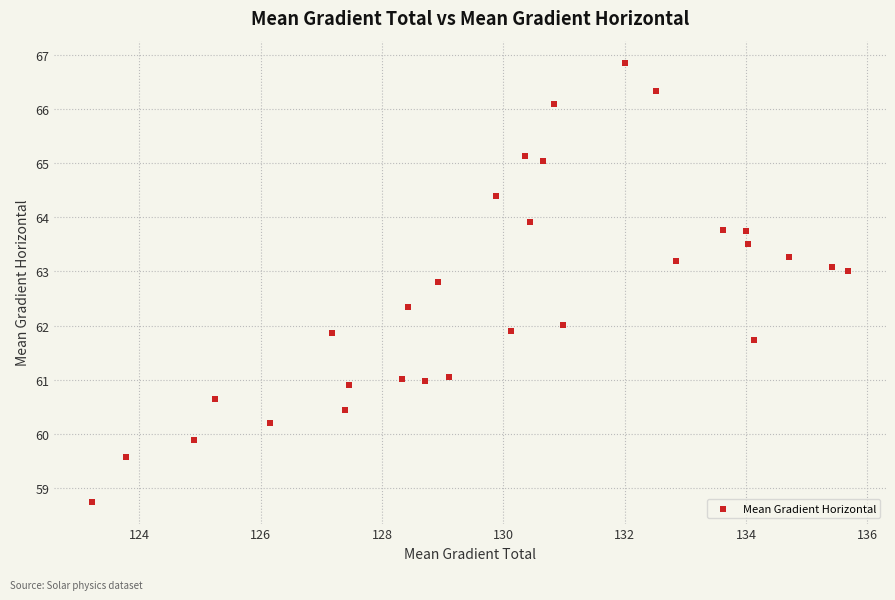

What is the range of X values (max minus min)?

12.5